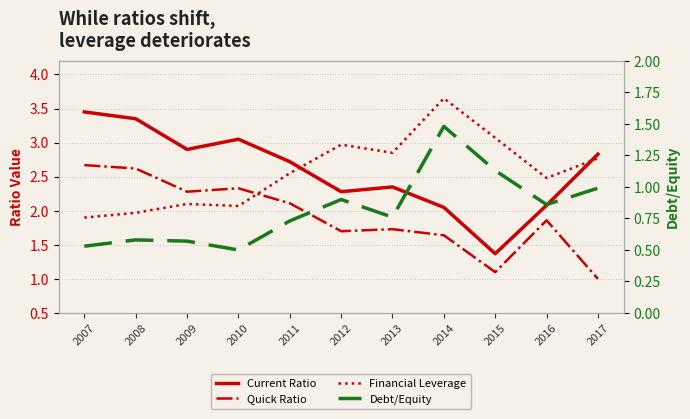

What is the total value across all series at 2008?

8.5